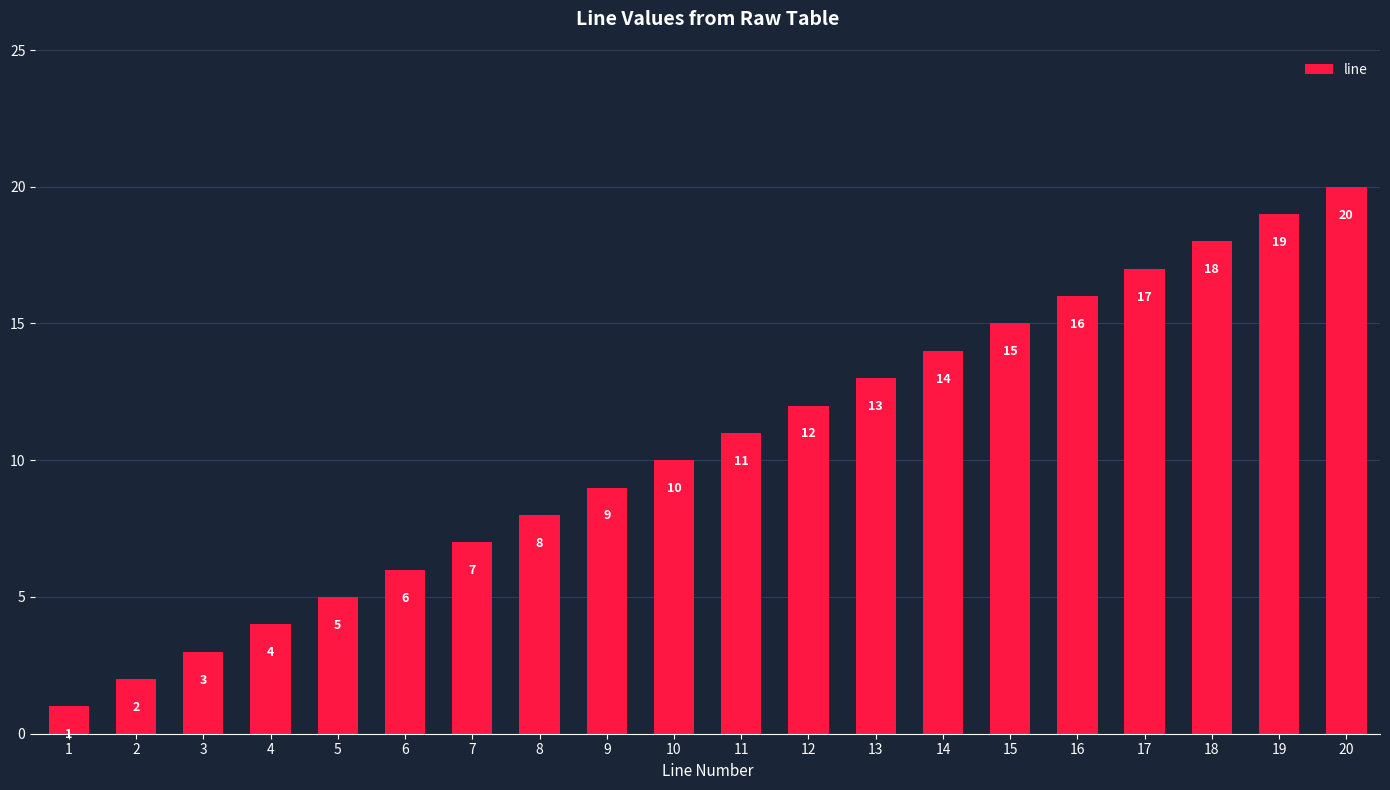

Reading left to right, extract all data points from this chart.

1=1	2=2	3=3	4=4	5=5	6=6	7=7	8=8	9=9	10=10	11=11	12=12	13=13	14=14	15=15	16=16	17=17	18=18	19=19	20=20